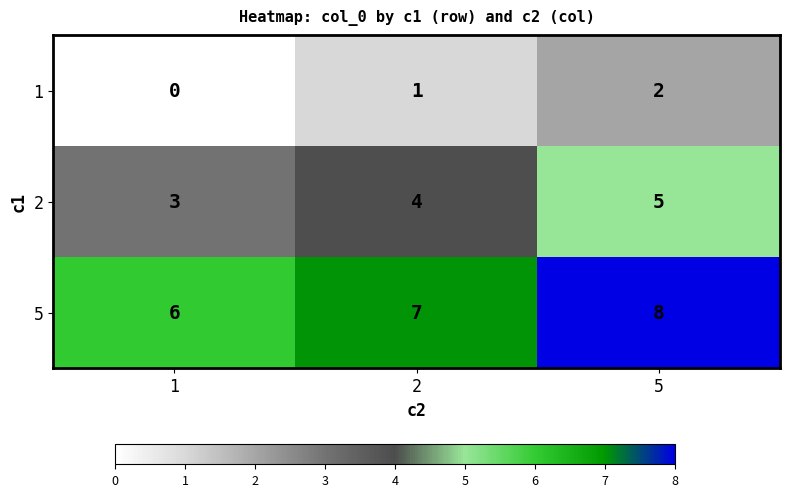

How many distinct data groups are displayed?

3